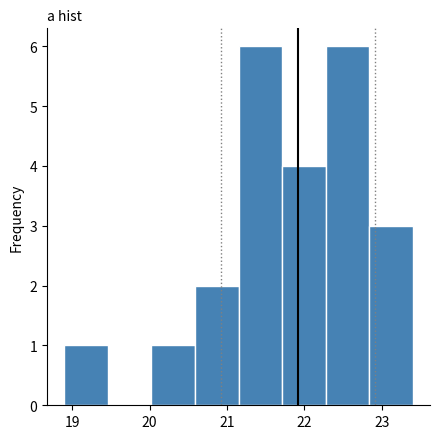

Reading left to right, list every bar in this chart as the range it spans on the x-axis followed by its height. Neither the bar edges nor the heights are printed on the chart, so give them approximately, as read against the axes.

18.9 to 19.5: 1
19.5 to 20.0: 0
20.0 to 20.6: 1
20.6 to 21.2: 2
21.2 to 21.7: 6
21.7 to 22.3: 4
22.3 to 22.8: 6
22.8 to 23.4: 3